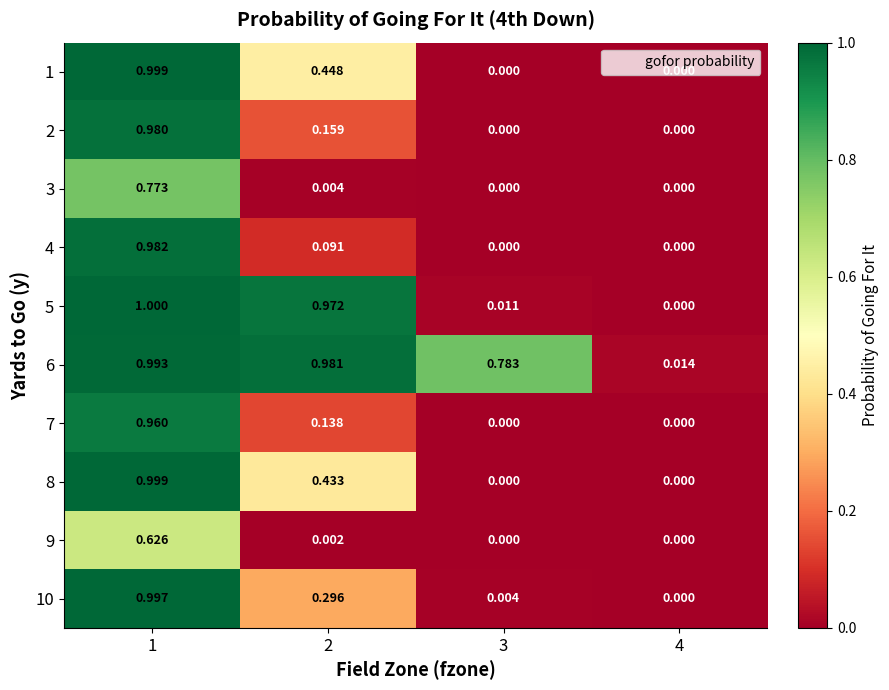

Count the number of data series in this chart.

10